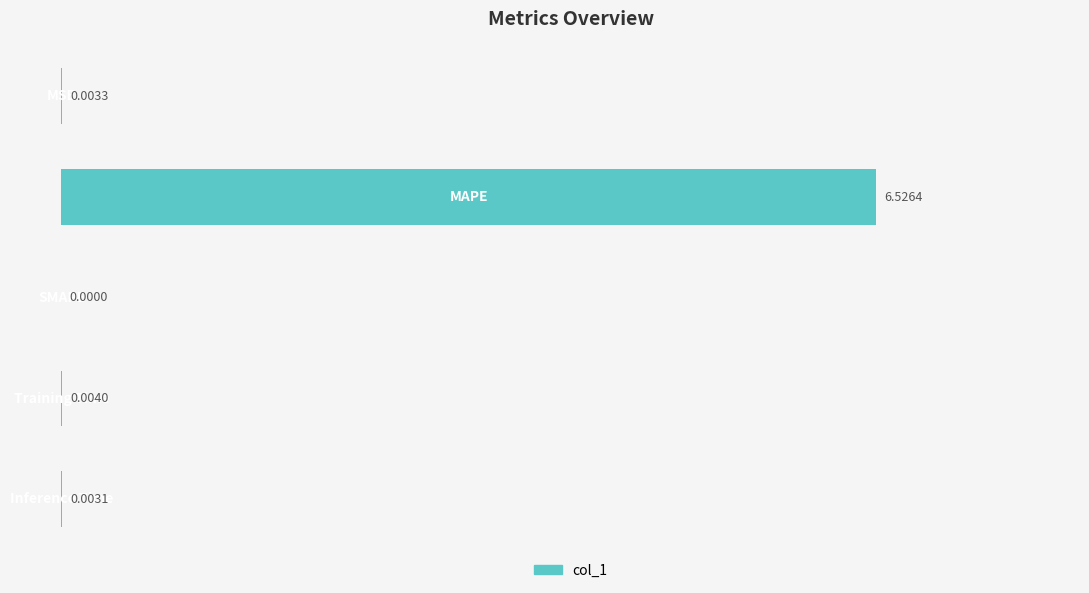

Are the bars grouped side by side (vs. stacked)?

No